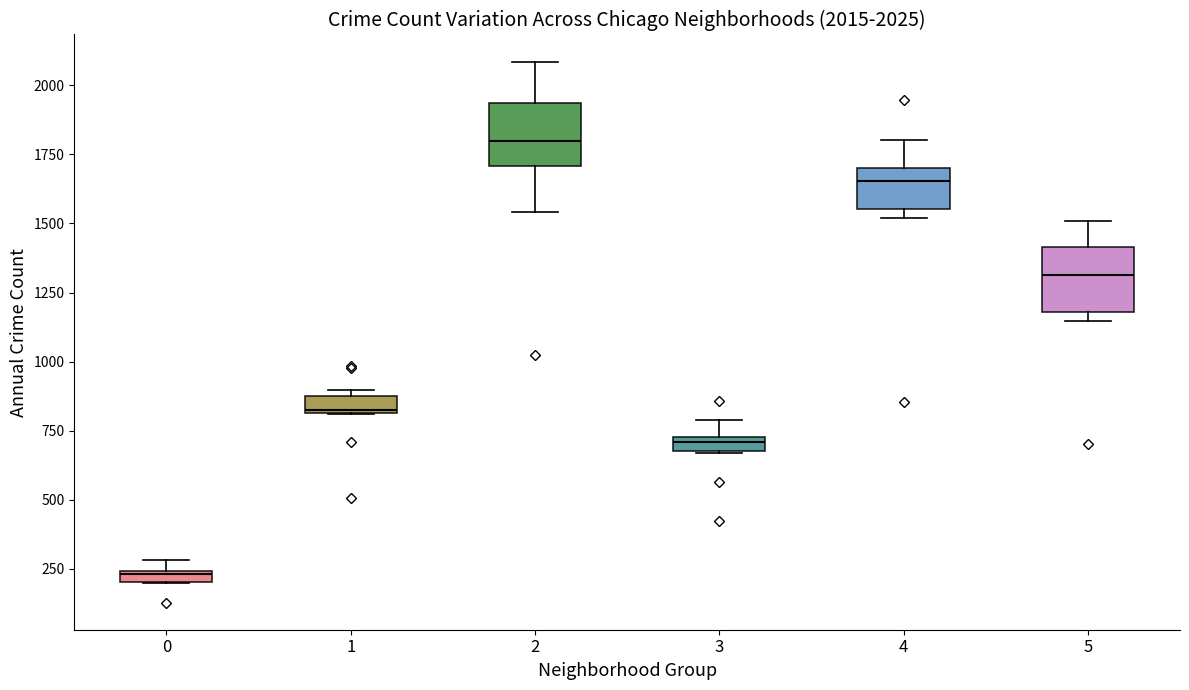

Which box's median line is the highest?

2